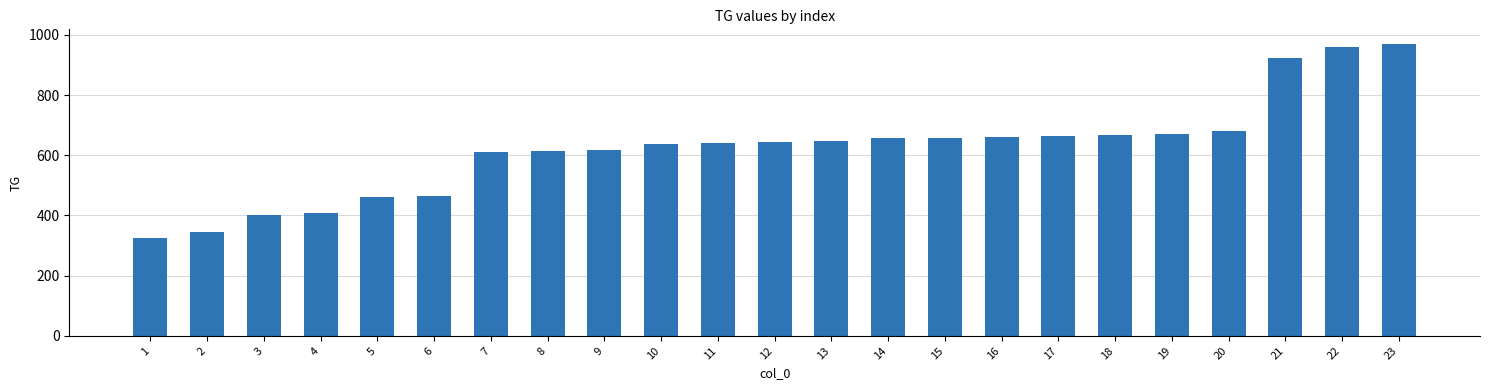

What is the difference between the maximum and minimum values?

645